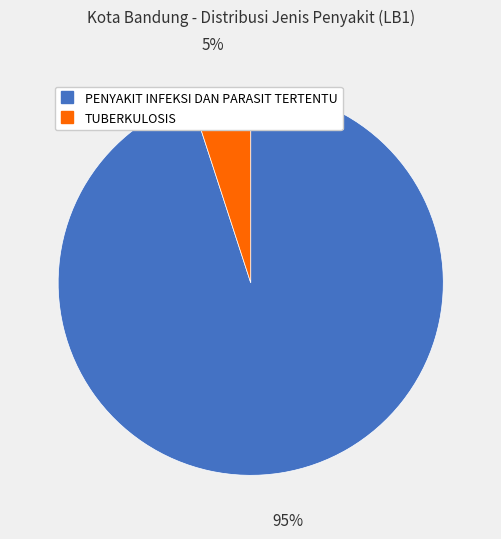

Is the sum of TUBERKULOSIS and PENYAKIT INFEKSI DAN PARASIT TERTENTU greater than half?

Yes